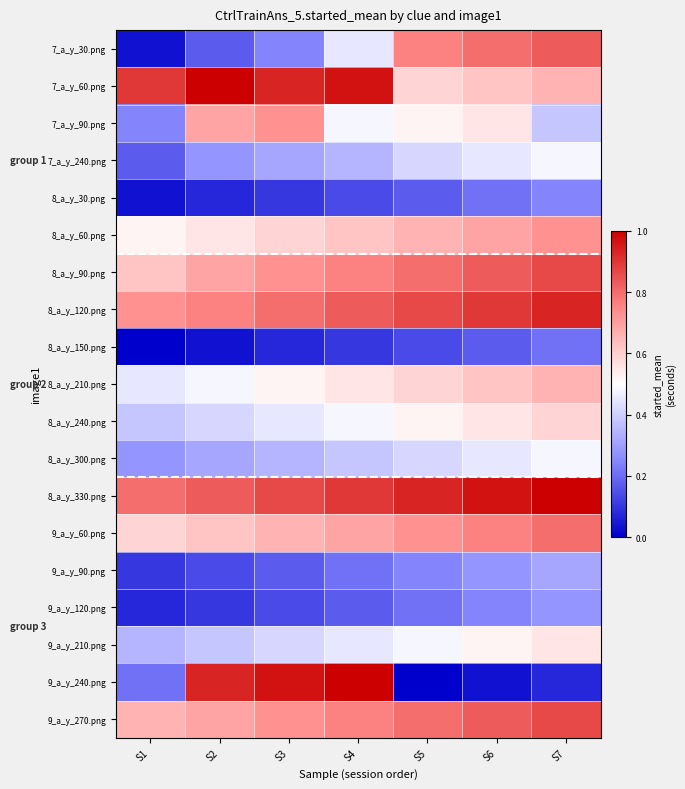

Reading right to left, what are all the values shown in this chart?

7_a_y_30.png: S7=0.8	S6=0.8	S5=0.8	S4=0.5	S3=0.2	S2=0.2	S1=0.0
7_a_y_60.png: S7=0.7	S6=0.6	S5=0.6	S4=1.0	S3=0.9	S2=1.0	S1=0.9
7_a_y_90.png: S7=0.4	S6=0.6	S5=0.5	S4=0.5	S3=0.7	S2=0.7	S1=0.2
7_a_y_240.png: S7=0.5	S6=0.5	S5=0.4	S4=0.3	S3=0.3	S2=0.3	S1=0.2
8_a_y_30.png: S7=0.2	S6=0.2	S5=0.2	S4=0.1	S3=0.1	S2=0.1	S1=0.0
8_a_y_60.png: S7=0.7	S6=0.7	S5=0.7	S4=0.6	S3=0.6	S2=0.6	S1=0.5
8_a_y_90.png: S7=0.9	S6=0.8	S5=0.8	S4=0.8	S3=0.7	S2=0.7	S1=0.6
8_a_y_120.png: S7=0.9	S6=0.9	S5=0.9	S4=0.8	S3=0.8	S2=0.8	S1=0.7
8_a_y_150.png: S7=0.2	S6=0.2	S5=0.1	S4=0.1	S3=0.1	S2=0.0	S1=0.0
8_a_y_210.png: S7=0.7	S6=0.6	S5=0.6	S4=0.6	S3=0.5	S2=0.5	S1=0.5
8_a_y_240.png: S7=0.6	S6=0.6	S5=0.5	S4=0.5	S3=0.5	S2=0.4	S1=0.4
8_a_y_300.png: S7=0.5	S6=0.5	S5=0.4	S4=0.4	S3=0.3	S2=0.3	S1=0.3
8_a_y_330.png: S7=1.0	S6=1.0	S5=0.9	S4=0.9	S3=0.9	S2=0.8	S1=0.8
9_a_y_60.png: S7=0.8	S6=0.8	S5=0.7	S4=0.7	S3=0.7	S2=0.6	S1=0.6
9_a_y_90.png: S7=0.3	S6=0.3	S5=0.2	S4=0.2	S3=0.2	S2=0.1	S1=0.1
9_a_y_120.png: S7=0.3	S6=0.2	S5=0.2	S4=0.2	S3=0.1	S2=0.1	S1=0.1
9_a_y_210.png: S7=0.6	S6=0.5	S5=0.5	S4=0.5	S3=0.4	S2=0.4	S1=0.3
9_a_y_240.png: S7=0.1	S6=0.0	S5=0.0	S4=1.0	S3=1.0	S2=0.9	S1=0.2
9_a_y_270.png: S7=0.9	S6=0.8	S5=0.8	S4=0.8	S3=0.7	S2=0.7	S1=0.7